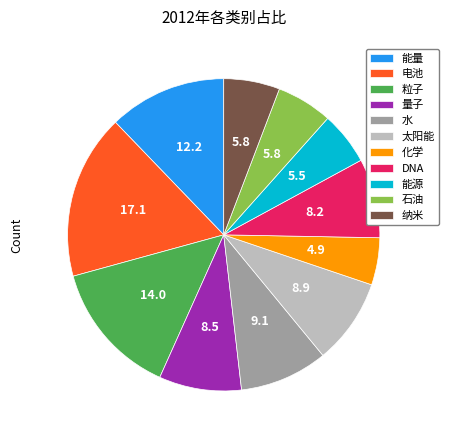

Which category has the biggest portion of the pie?

电池